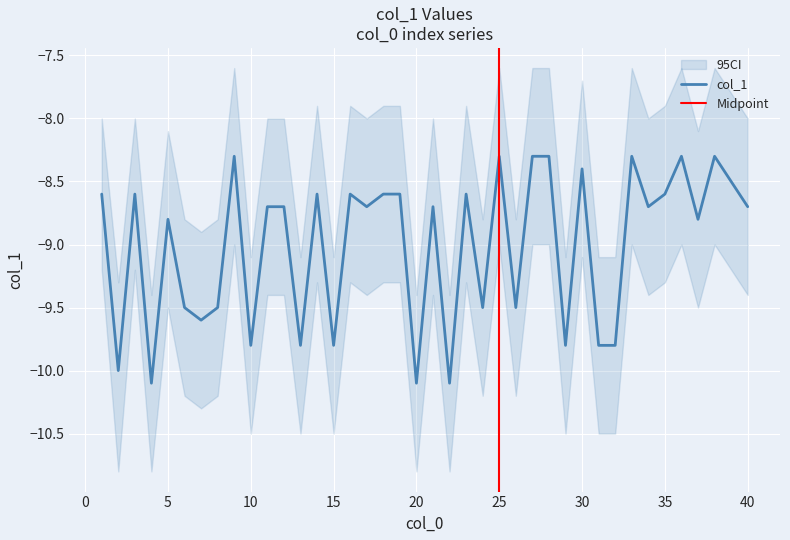

What is the value of the 22nd point from the left?

-10.1